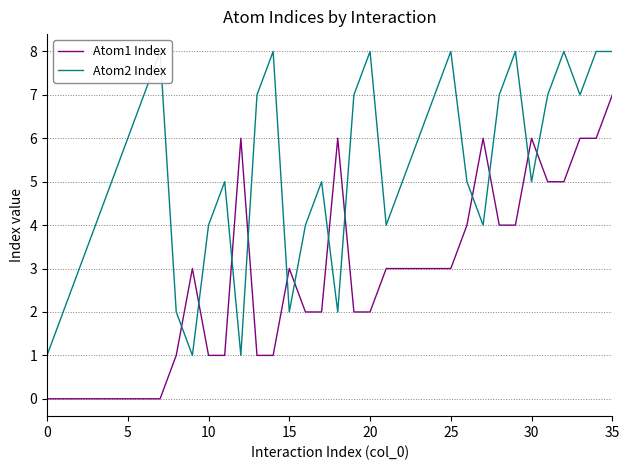

The value of Atom1 Index at 5 is 0. True or false?

True